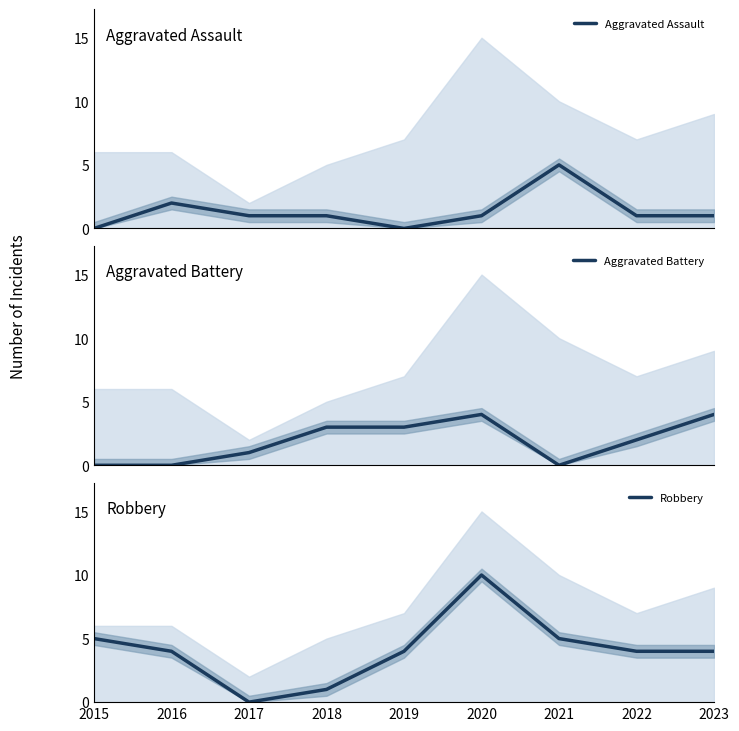

Rank the series at 2021 from lowest to highest value.

Aggravated Battery, Aggravated Assault, Robbery